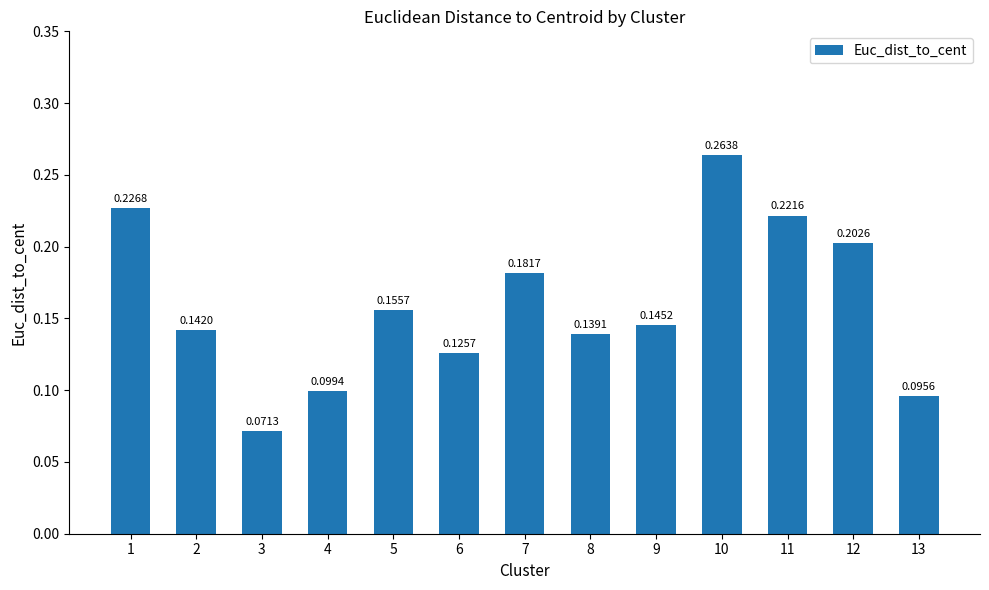

Are the bars grouped side by side (vs. stacked)?

No